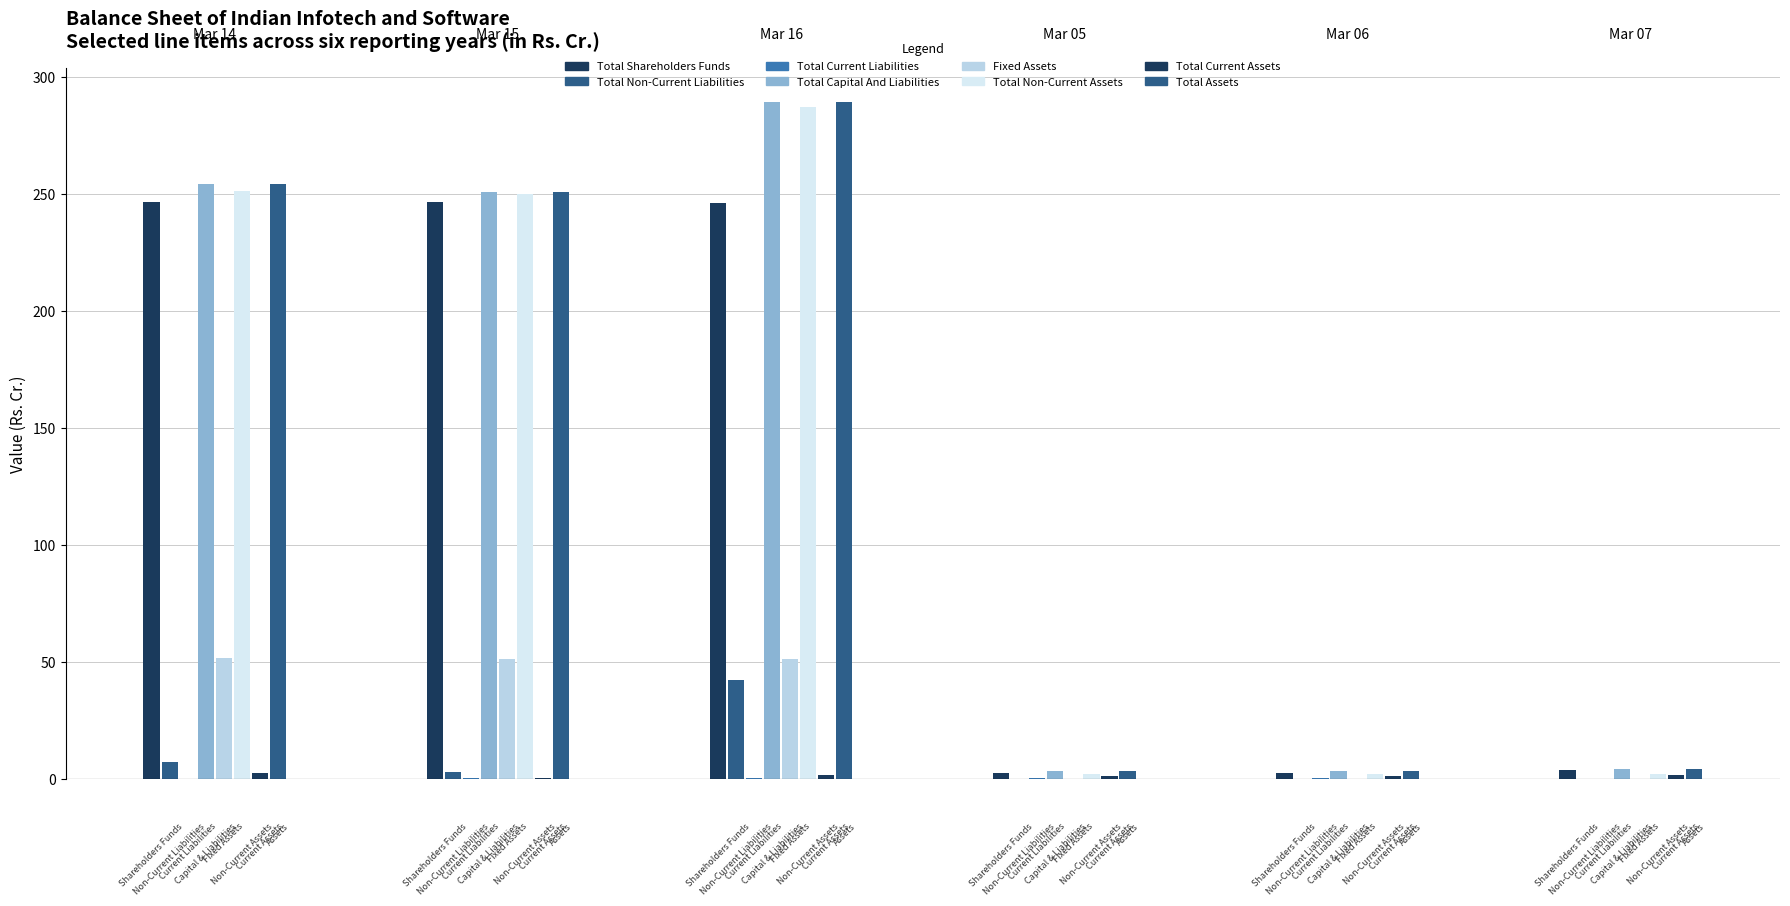

Rank the series at Total Non-Current Assets from highest to lowest value.

Mar 16, Mar 14, Mar 15, Mar 07, Mar 05, Mar 06